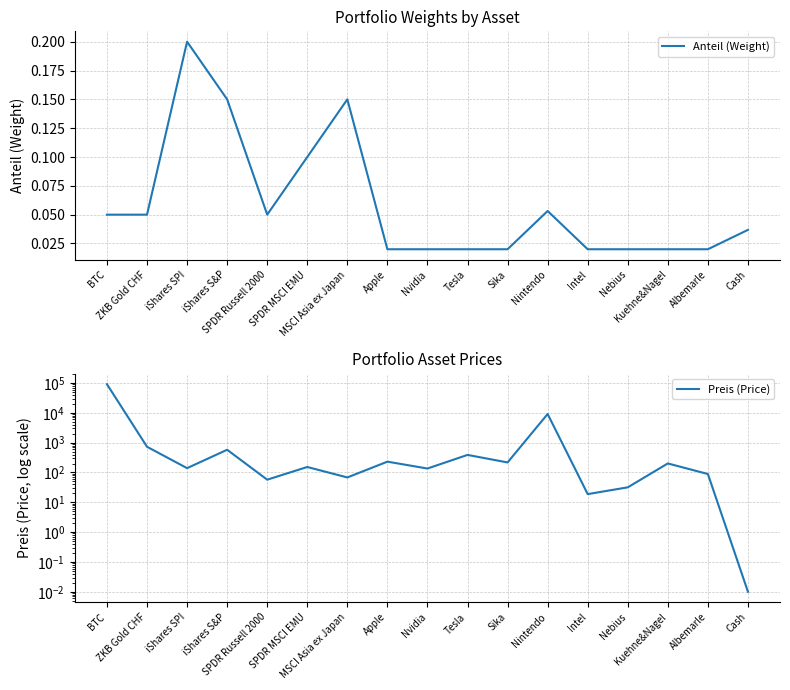

True or false: Anteil (Weight) and Preis (Price) cross at least once.

True